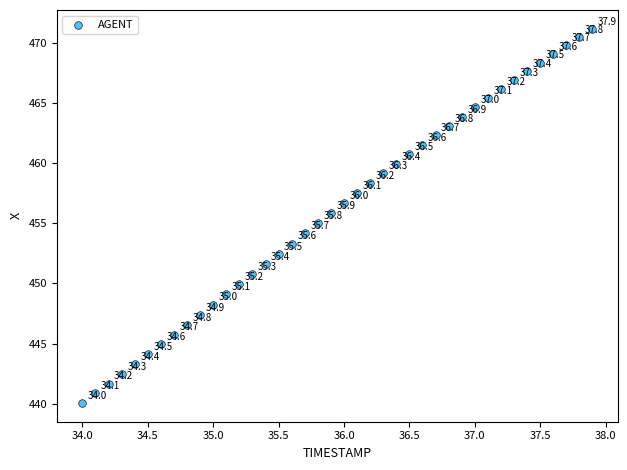

What is the range of X values (max minus min)?

3.9